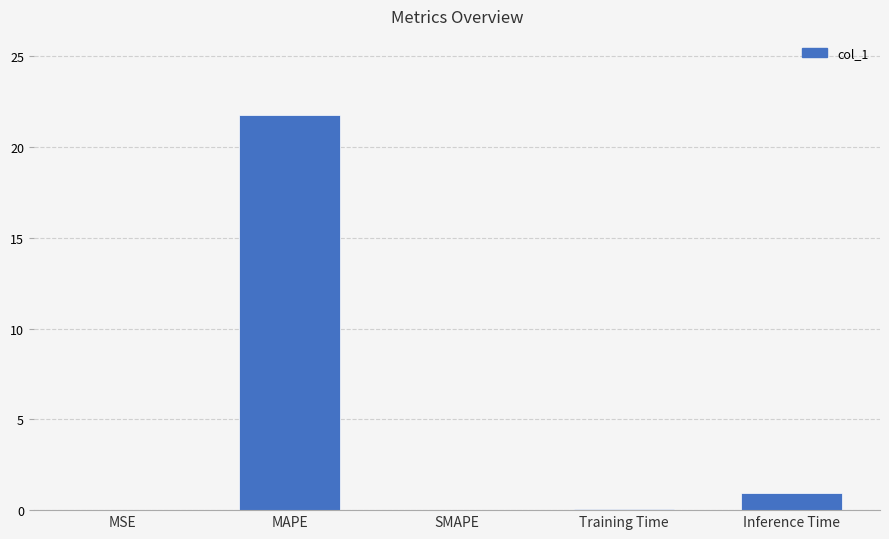

What is the sum of all values?

22.8